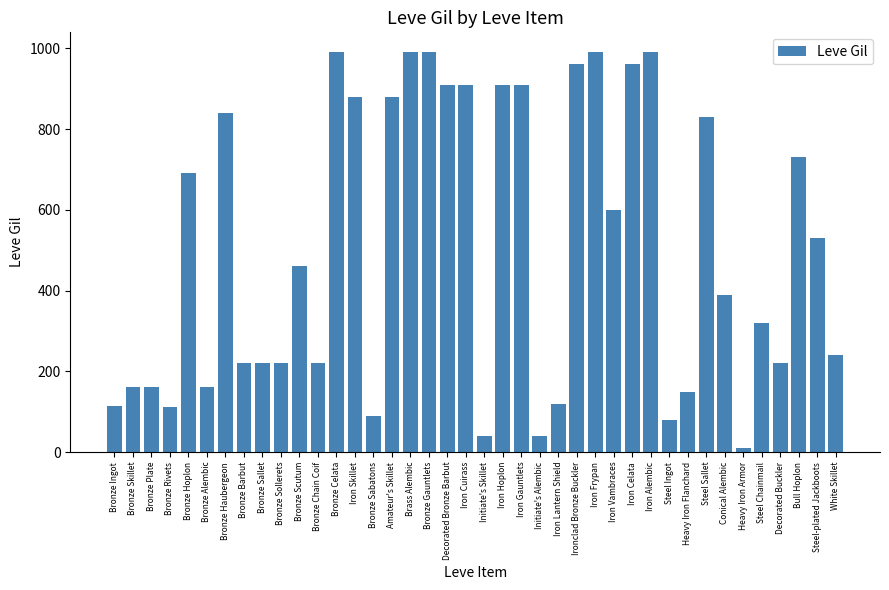

What is the average value?

506